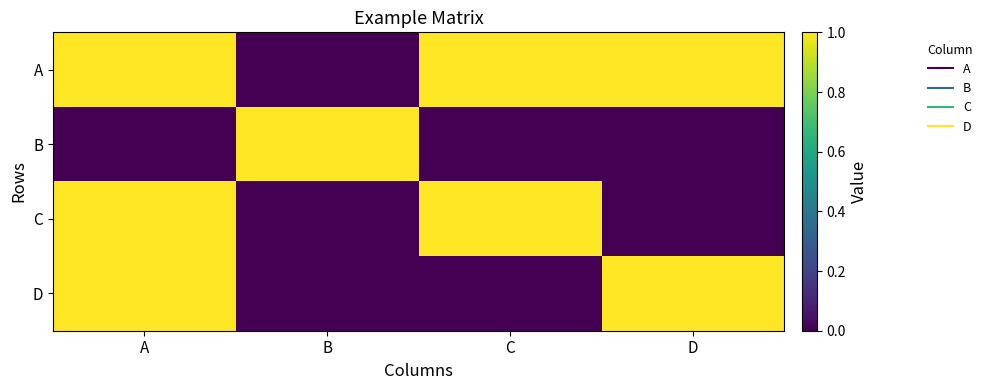

At how many categories does at least one series exceed 0?

4